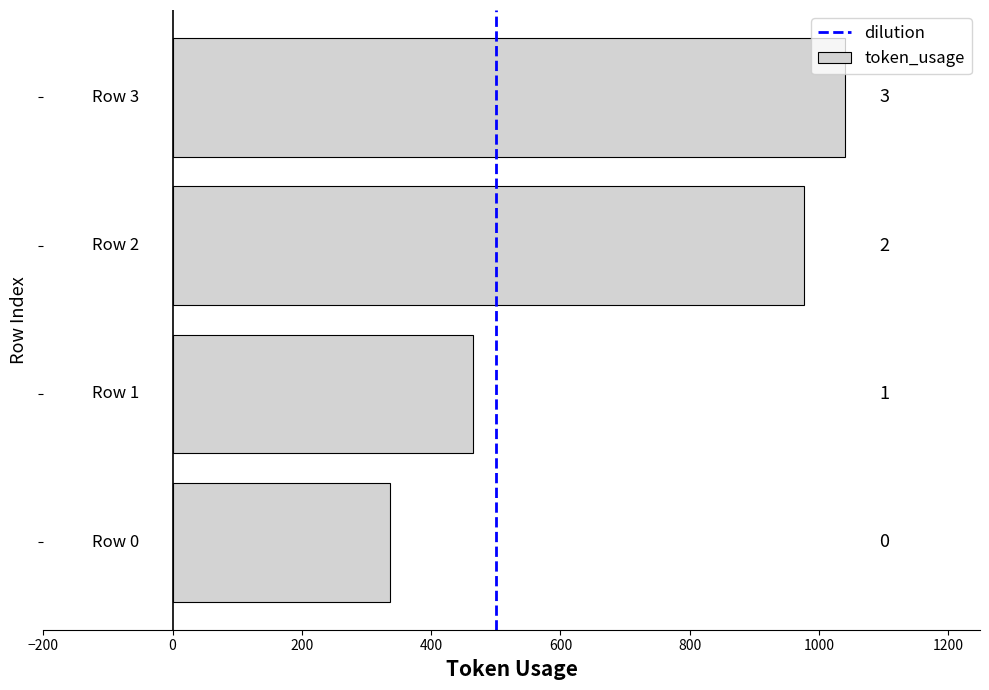

Where does the data first go above 977?

3